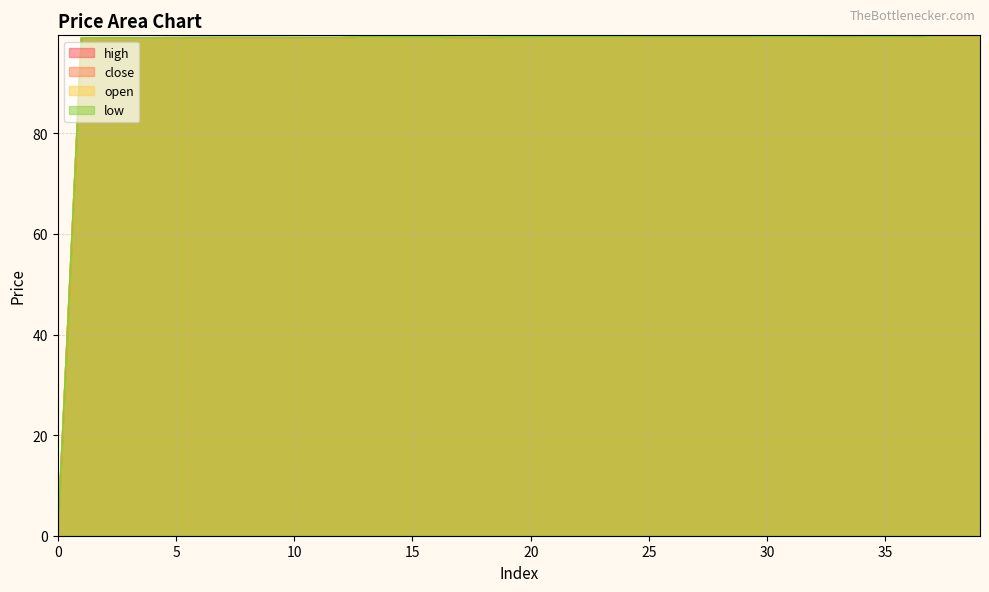

What is the greatest value displayed?

99.5